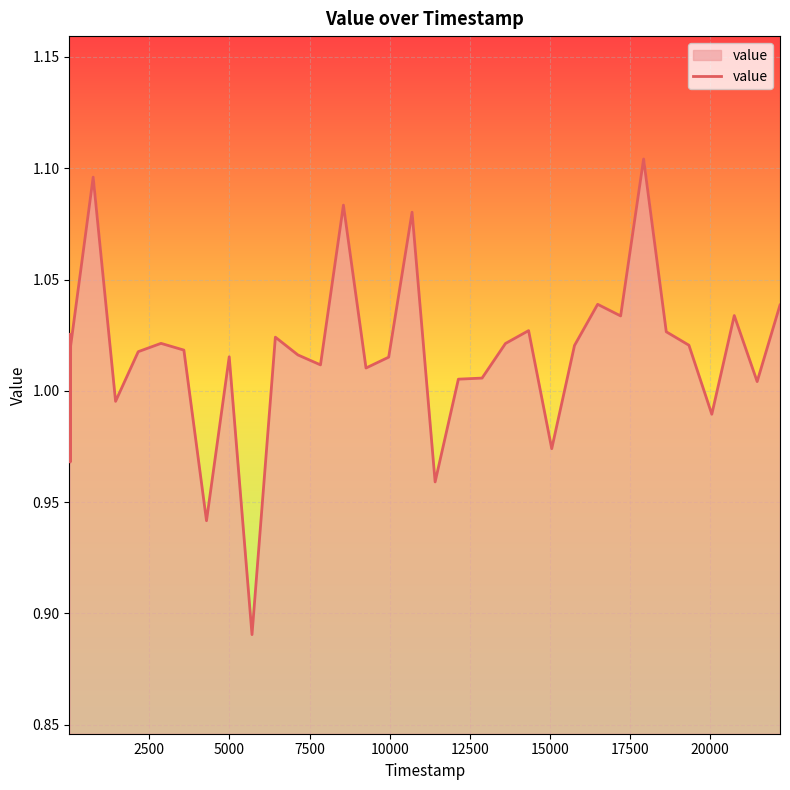

How many categories are shown in the chart?

40